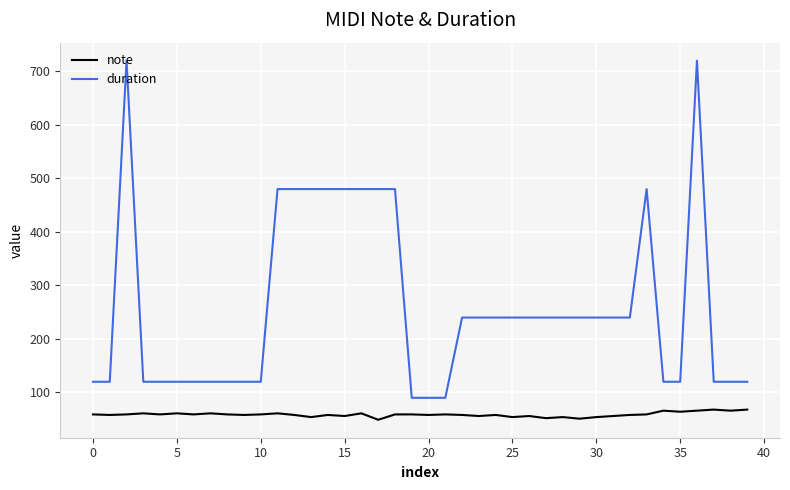

What is the difference between the maximum and minimum values in the note series?

19